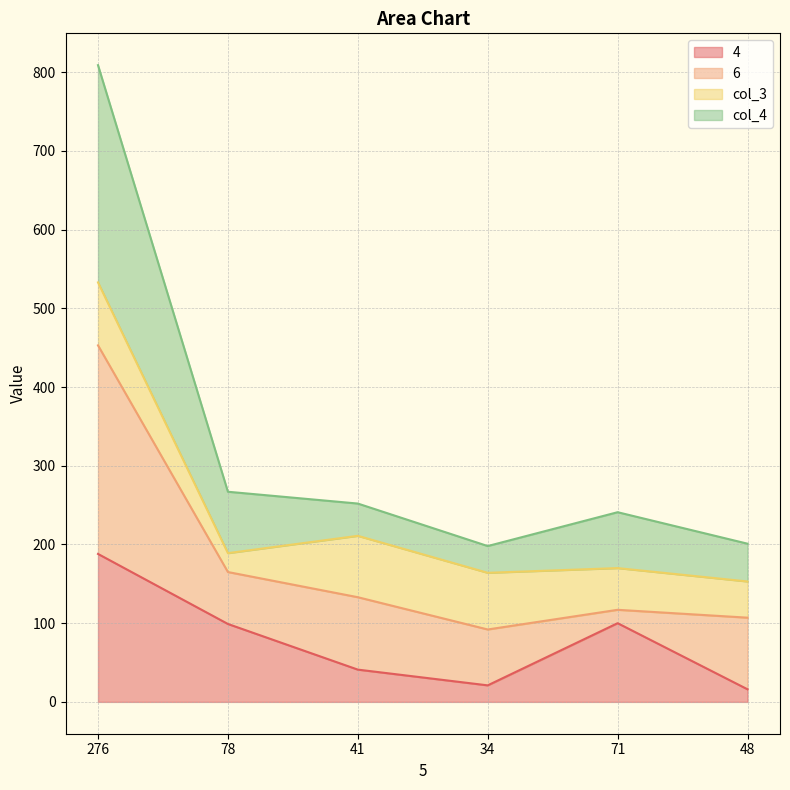

The value of col_4 at 34 is 198. True or false?

True